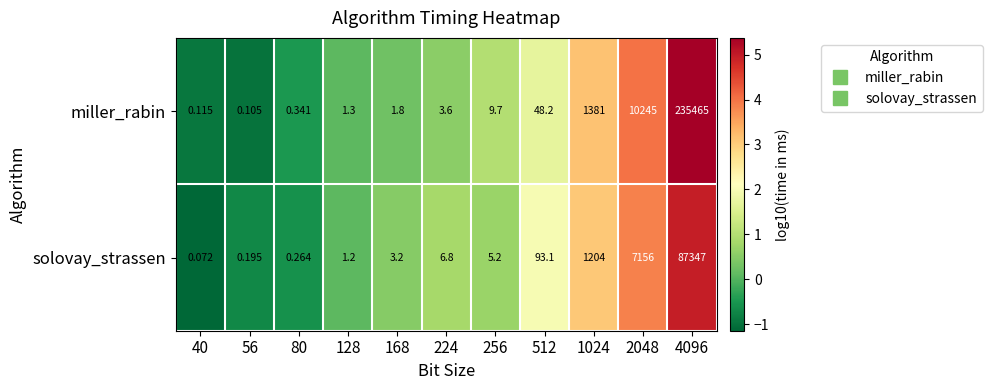

List the series in order of their overall mean, highest first.

miller_rabin, solovay_strassen